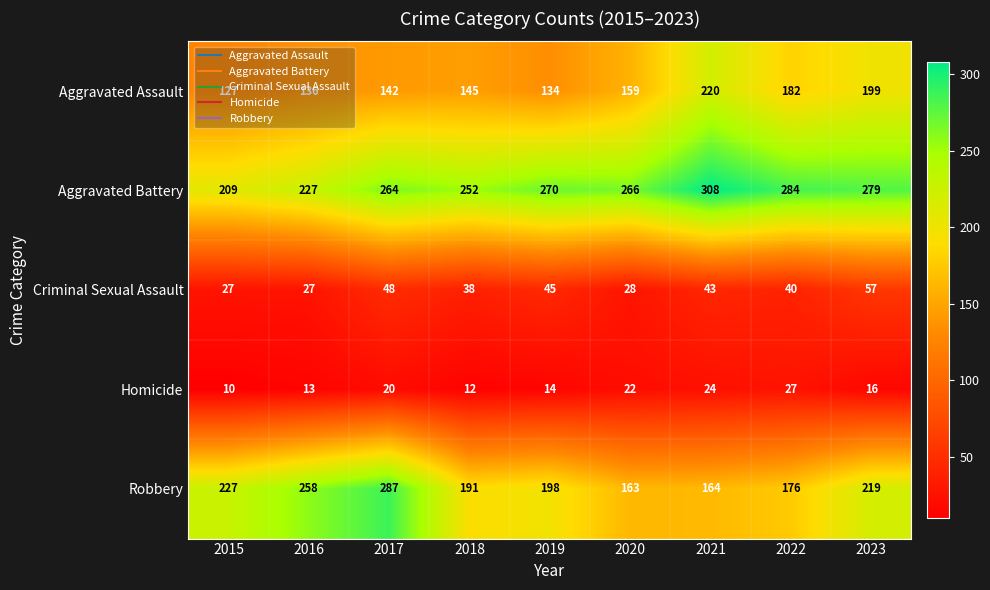

At how many categories does at least one series exceed 23?

9